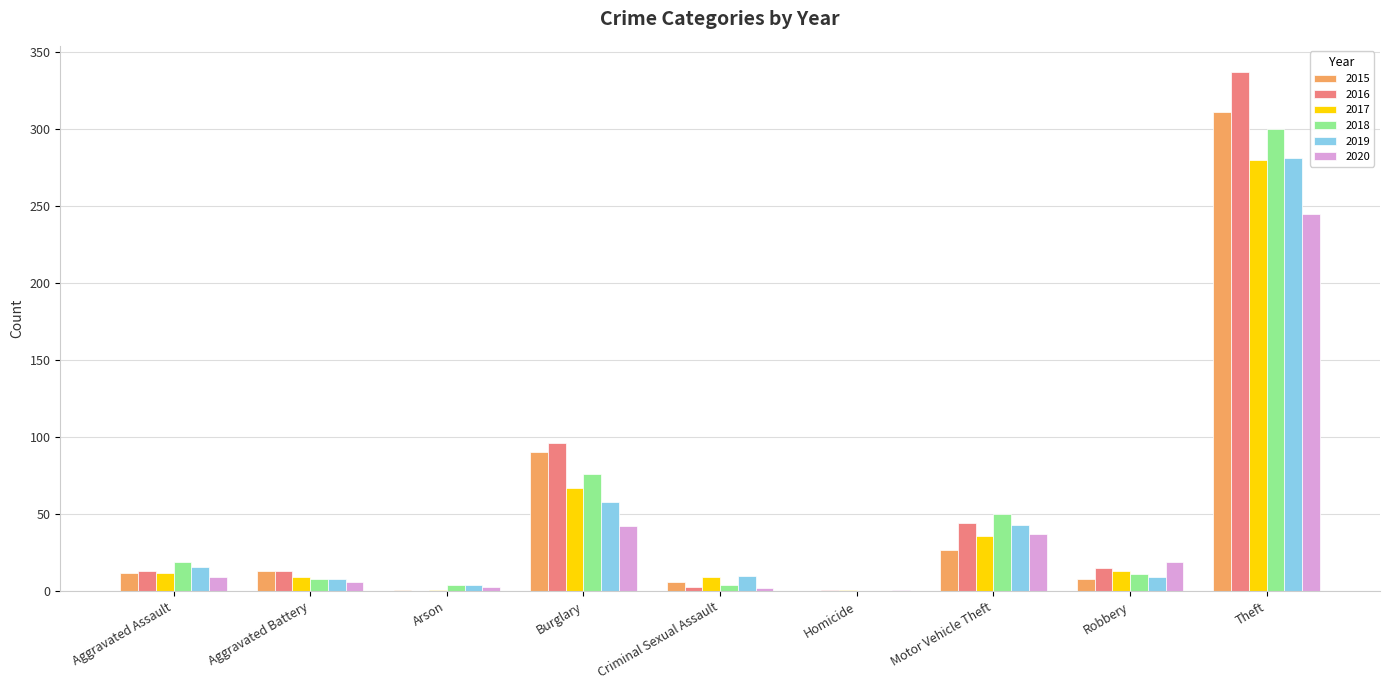

Which category has the highest value across all series?

Theft